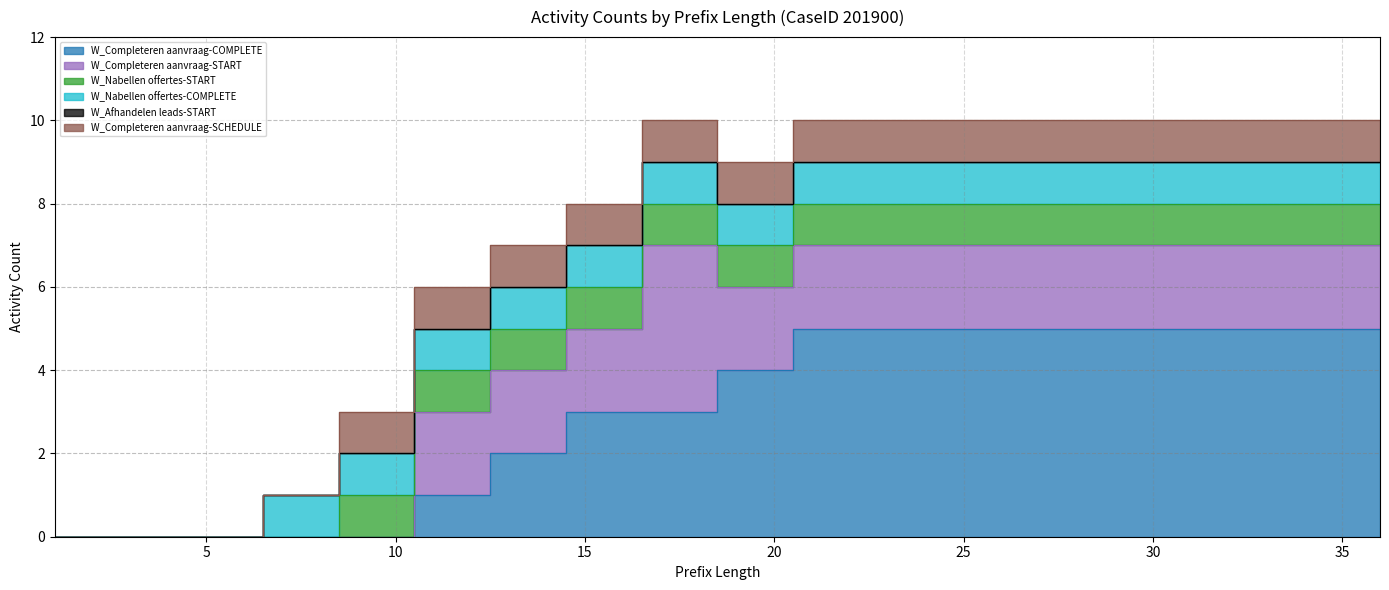

What is the value of the W_Nabellen offertes-START point at the 33rd from the left?

1